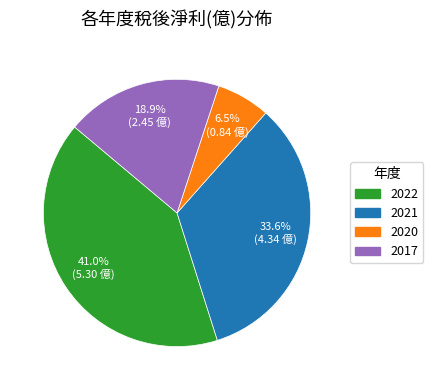

Does any single category account for the majority?

No